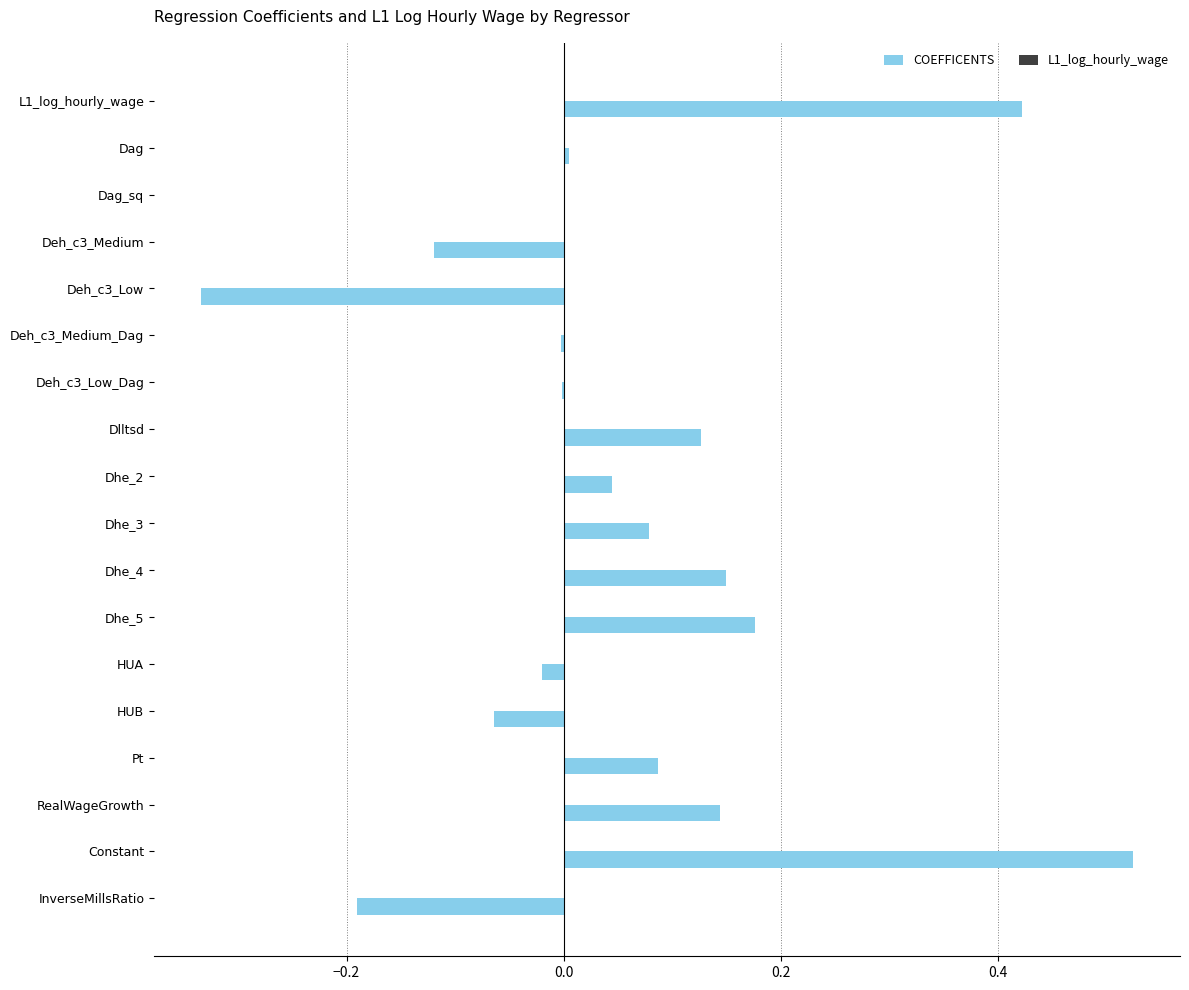

Which series changed the most between Deh_c3_Medium_Dag and Dhe_4?

COEFFICENTS